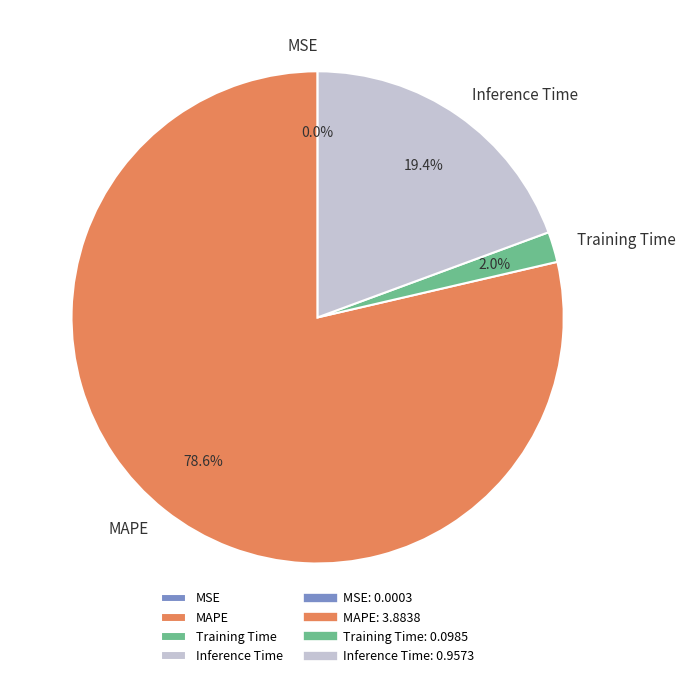

What is the largest slice in the pie chart?

MAPE